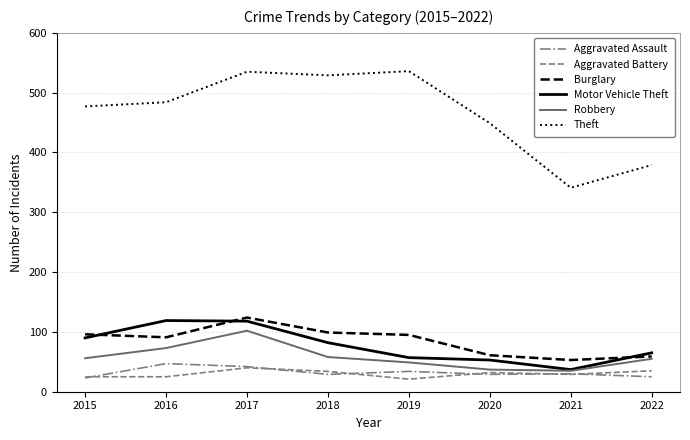

True or false: Aggravated Battery and Theft intersect in this chart.

False